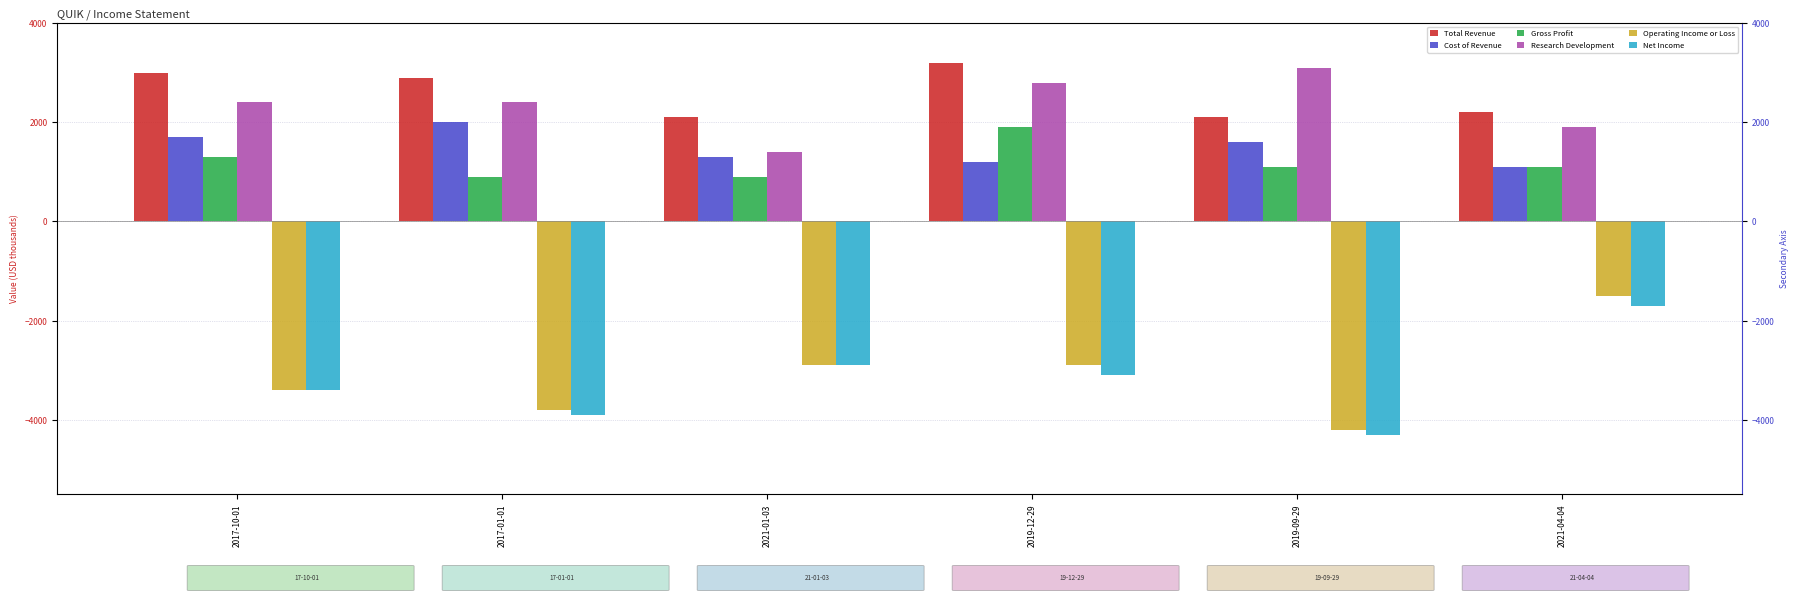

What is the value of the Research Development bar at the 3rd from the left?

1400